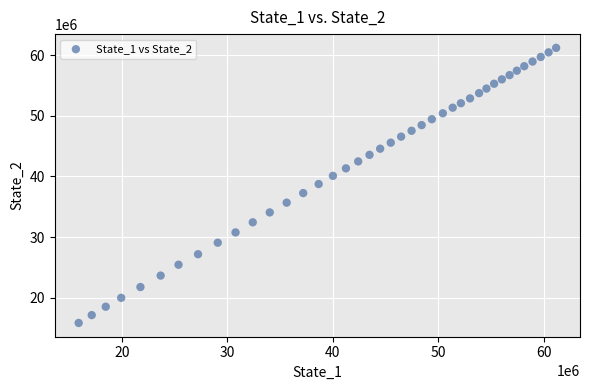

What is the range of X values (max minus min)?

45278923.3